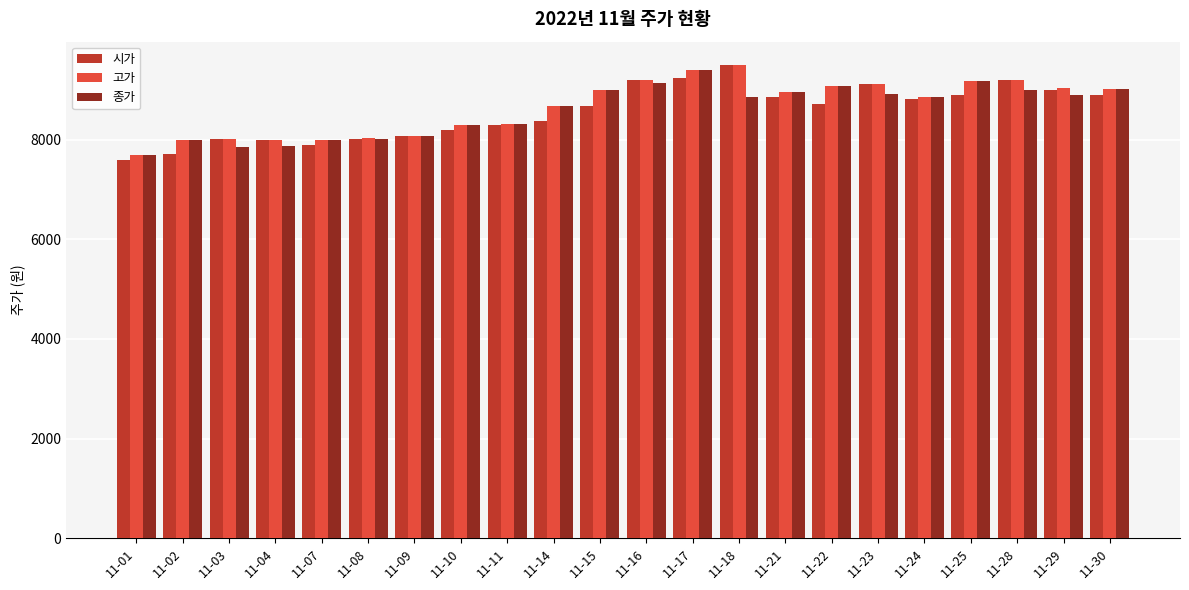

What is the total value across all series at 11-09?

24240